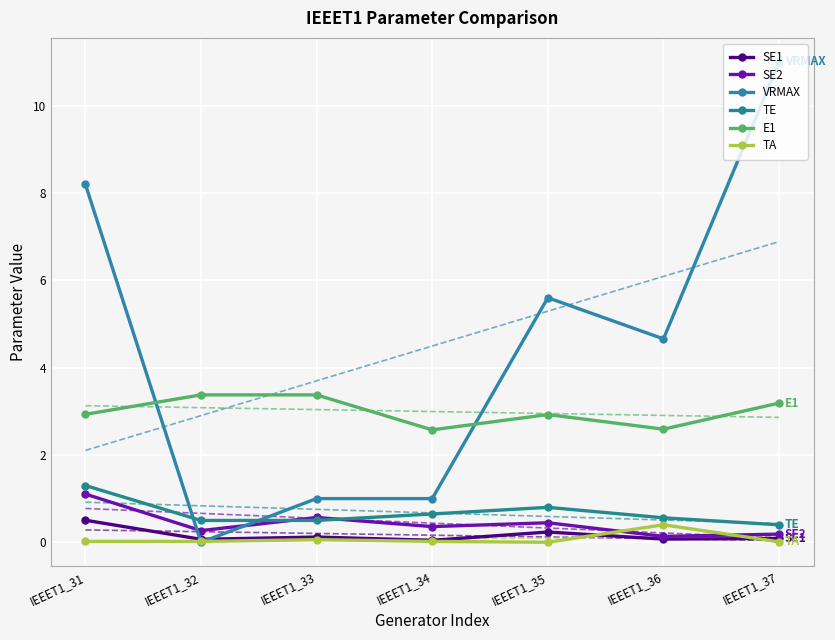

True or false: VRMAX and E1 intersect in this chart.

True